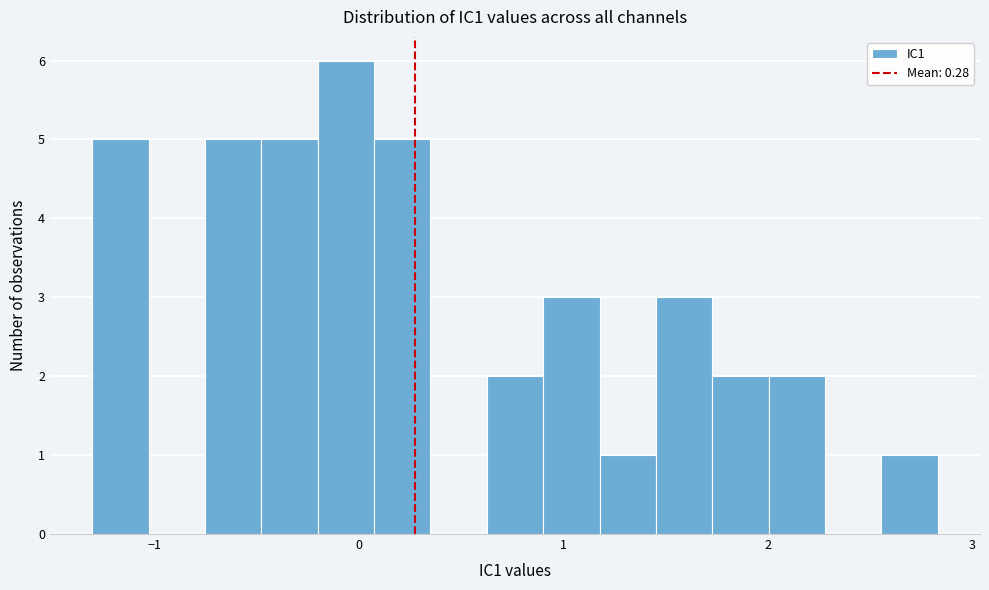

Read against the x-axis, roughly where is the centre of the tallest bar?

-0.1